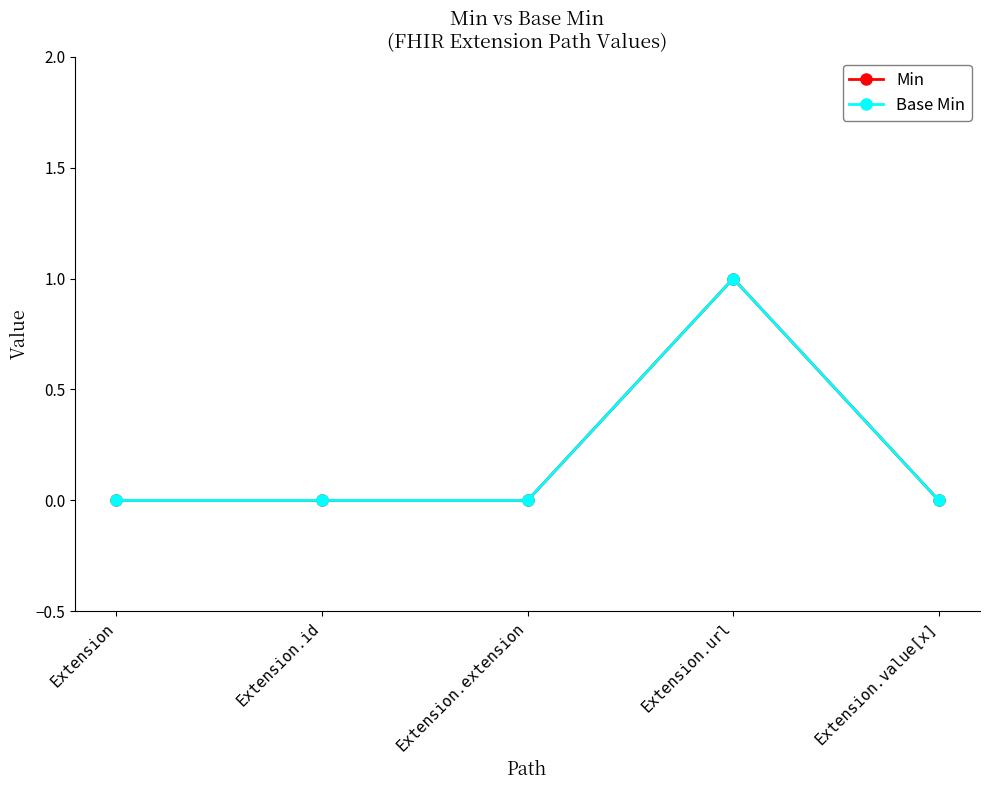

Does the chart have visible grid lines?

No